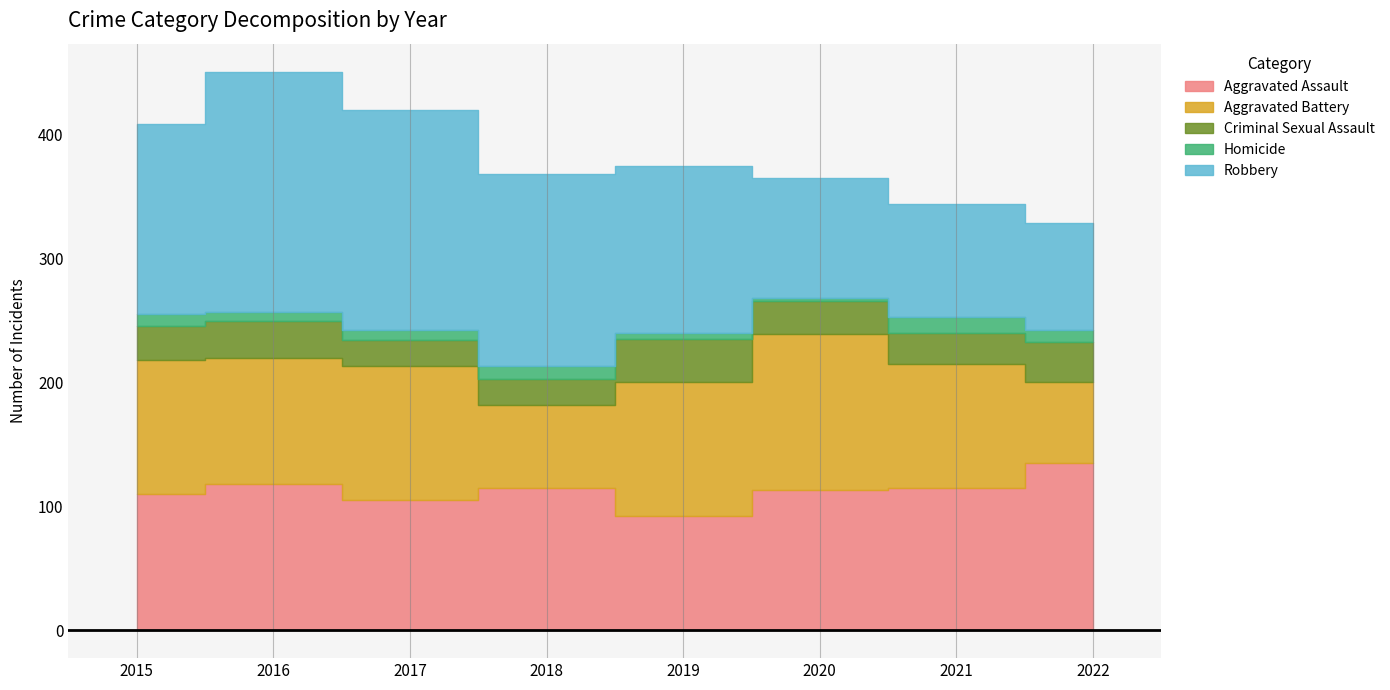

What value does the Criminal Sexual Assault series have at 2022?

33